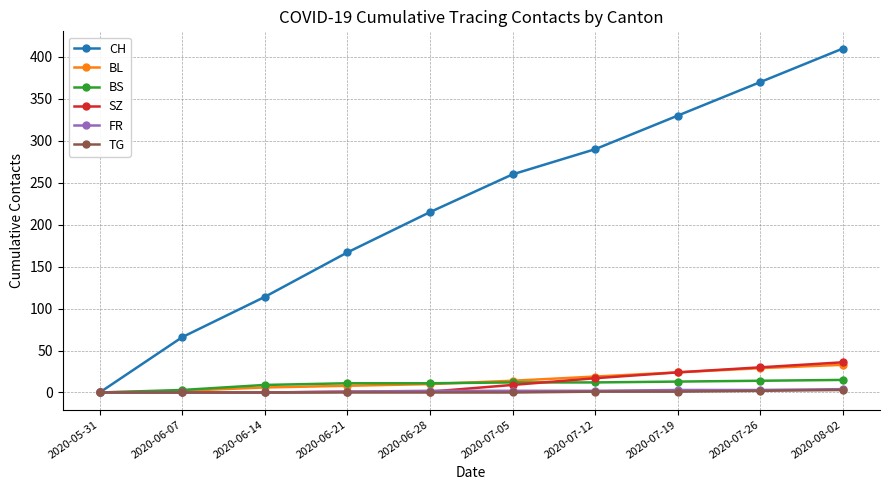

How many lines are shown in the chart?

6